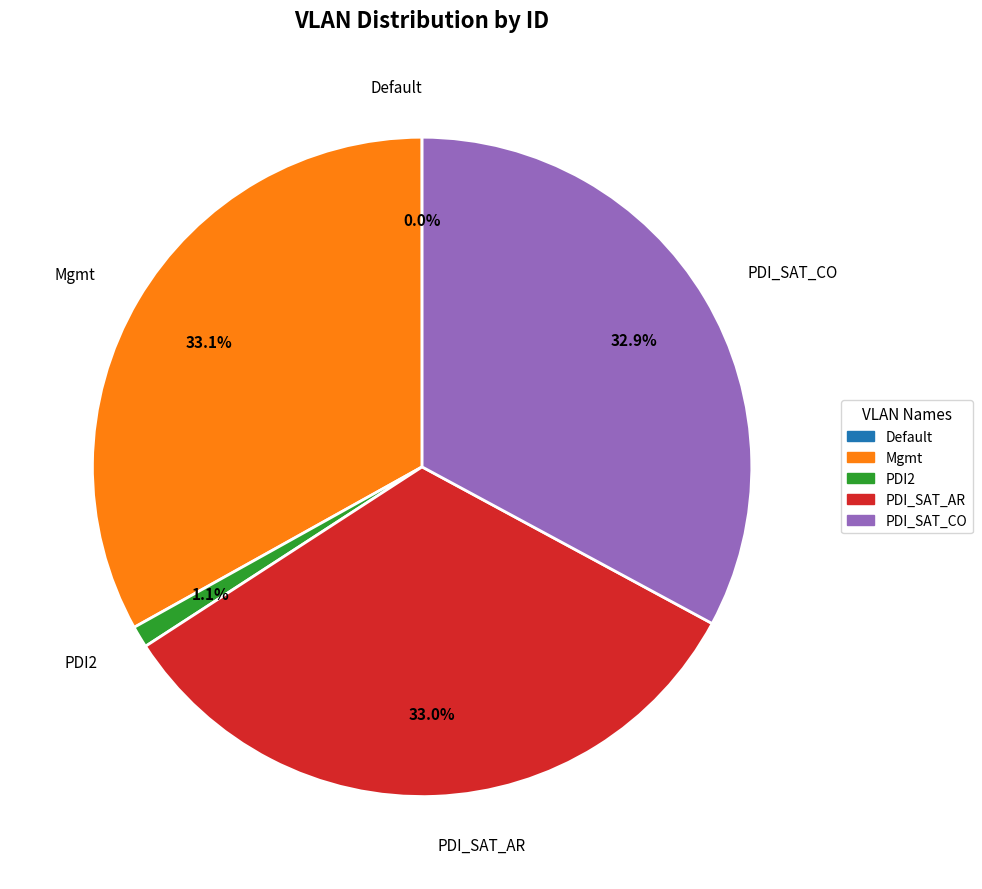

The Mgmt slice represents 24% of the pie. True or false?

False